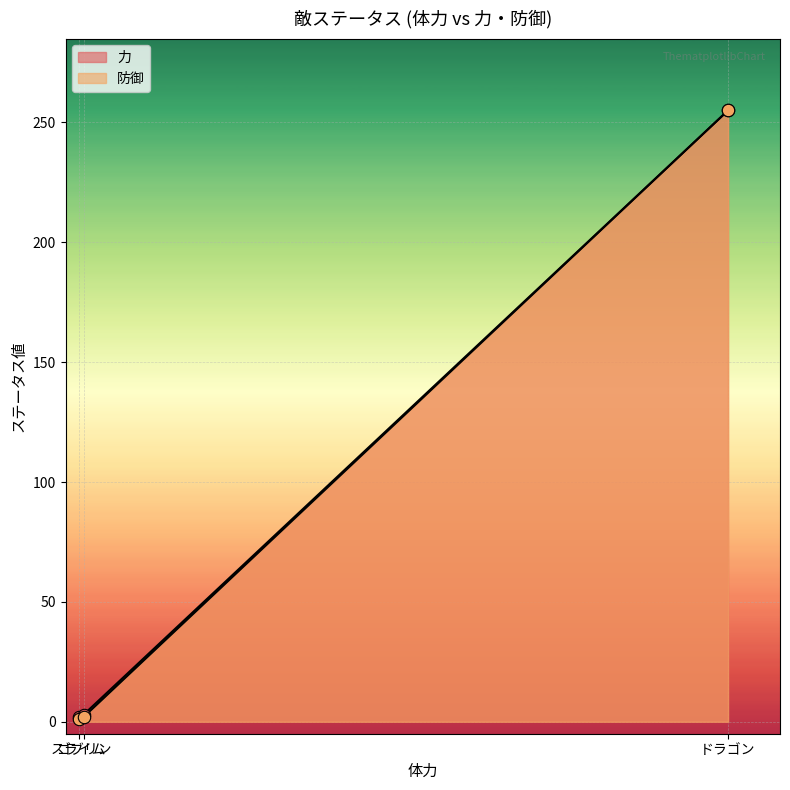

At which category is the sum across all series the highest?

ドラゴン